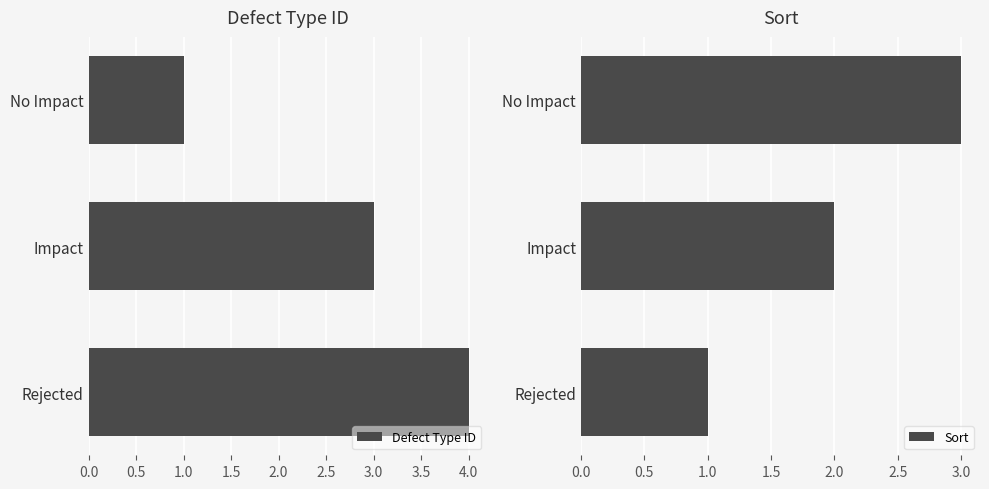

Which series has the largest range (max minus min)?

Defect Type ID